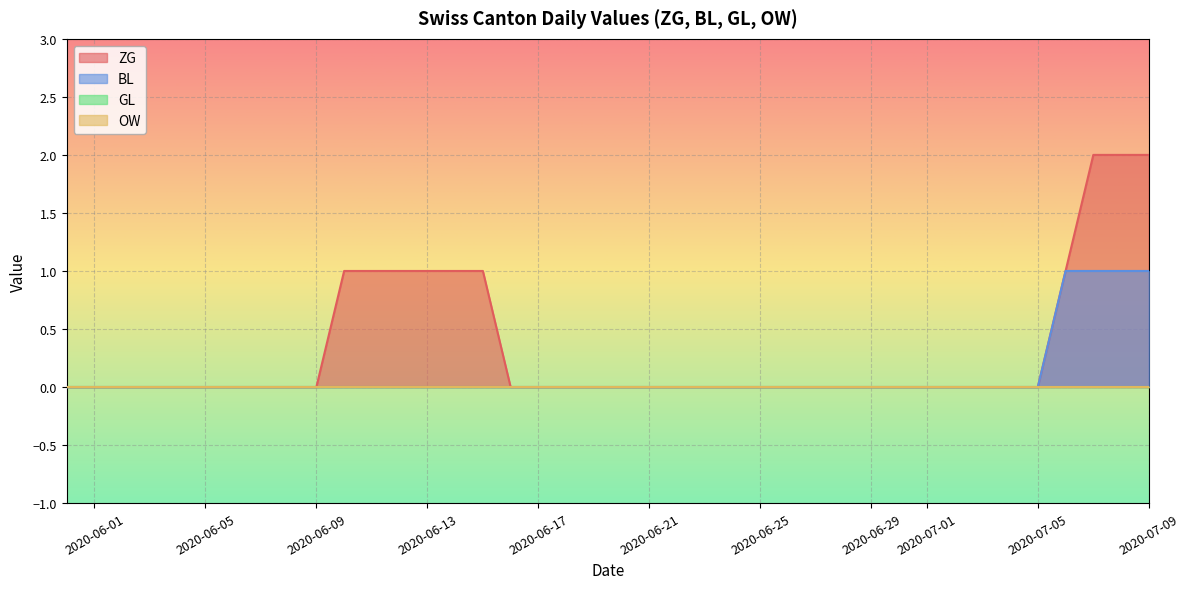

True or false: BL and ZG cross at least once.

False